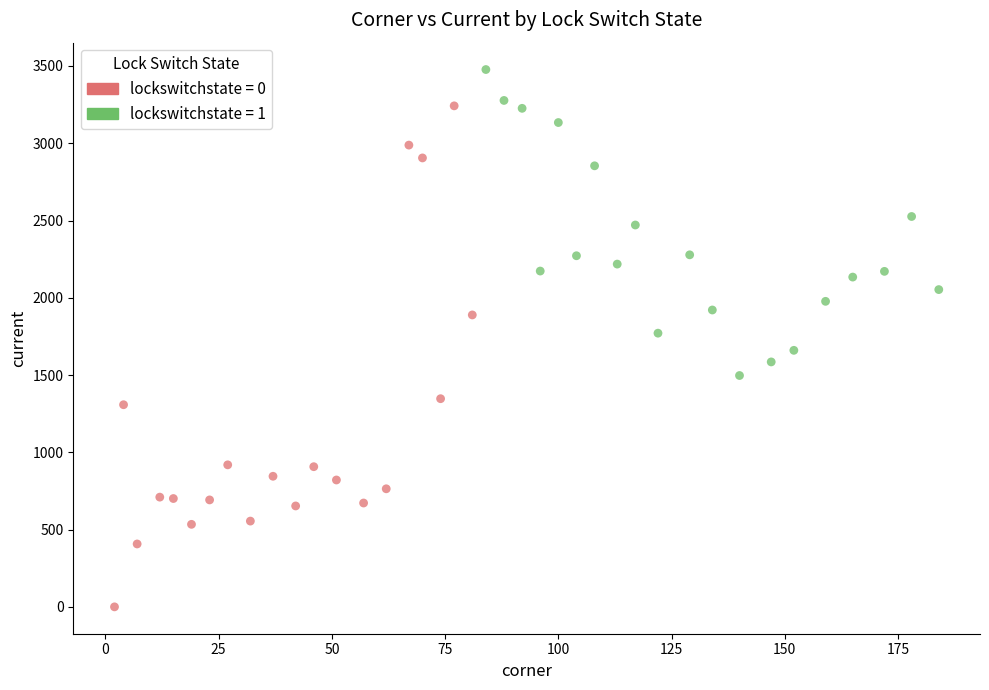

What are all the series names shown in the legend?

lockswitchstate = 0, lockswitchstate = 1